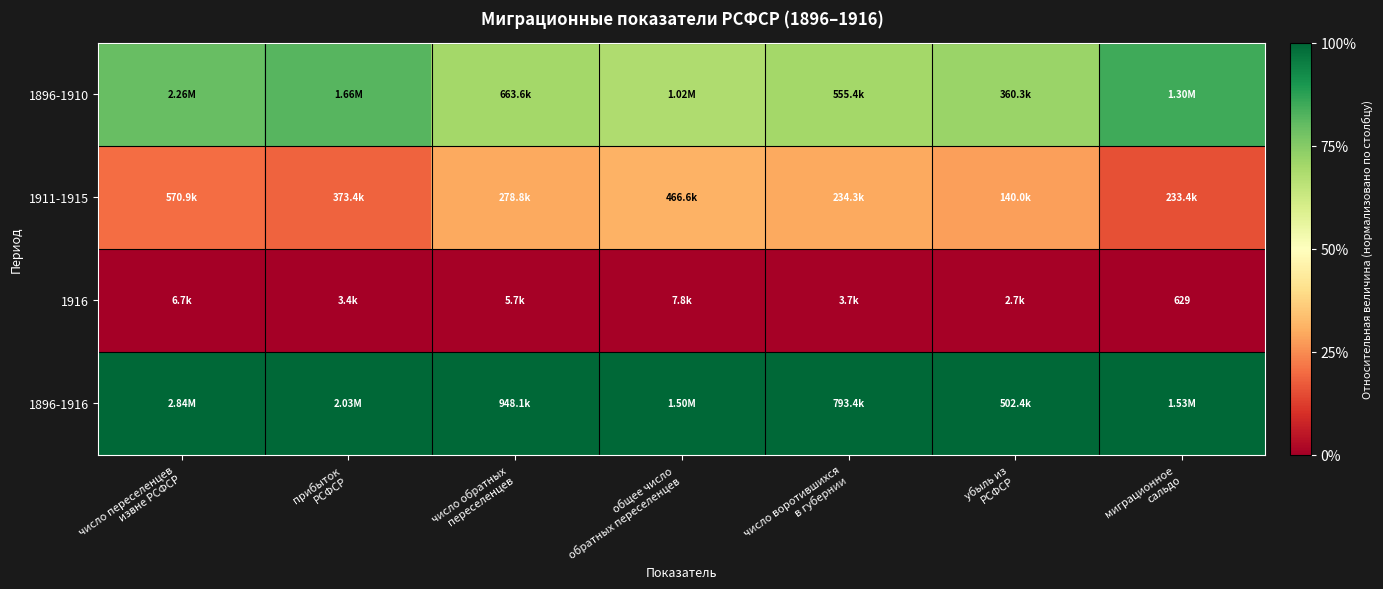

List the series in order of their overall mean, highest first.

1896-1916, 1896-1910, 1911-1915, 1916